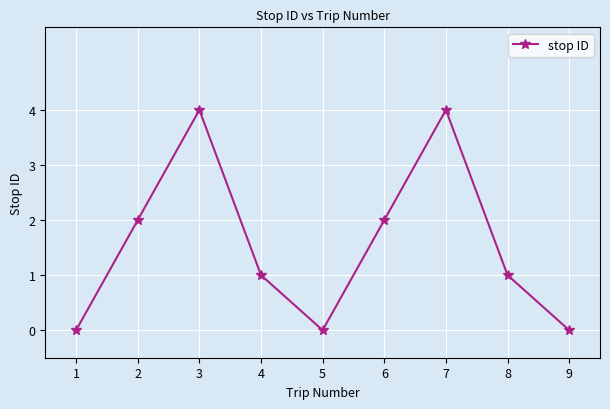

What is the maximum value shown in the chart?

4